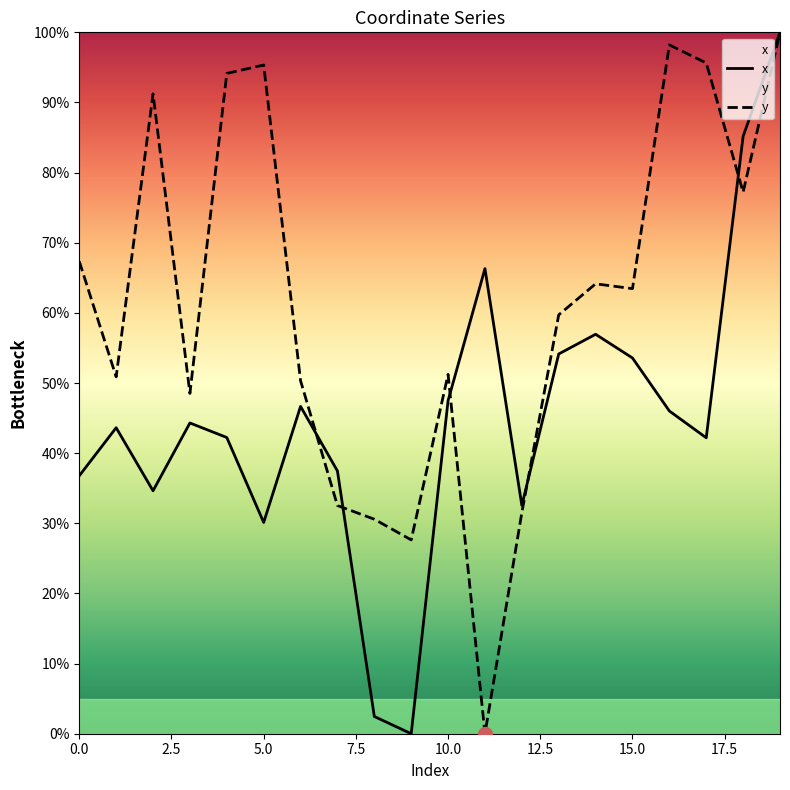

Rank the series by their average value, from lowest to highest.

x, y